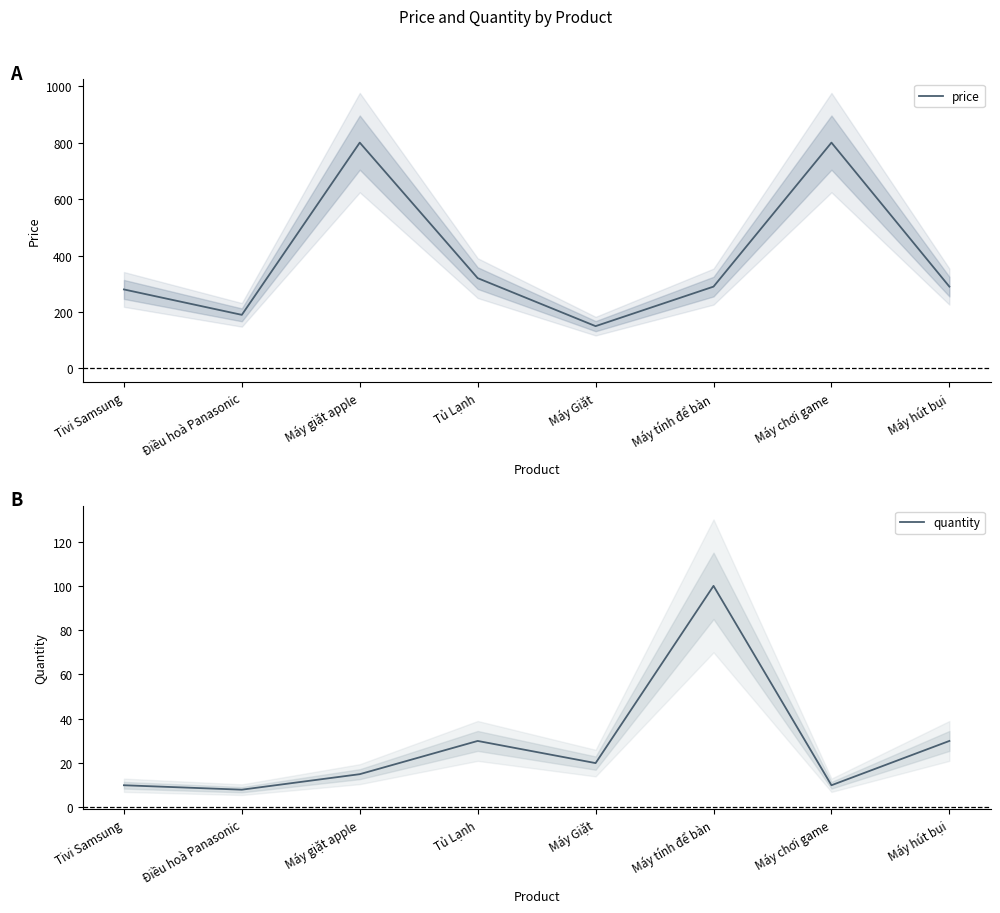

What is the minimum value for quantity?

8